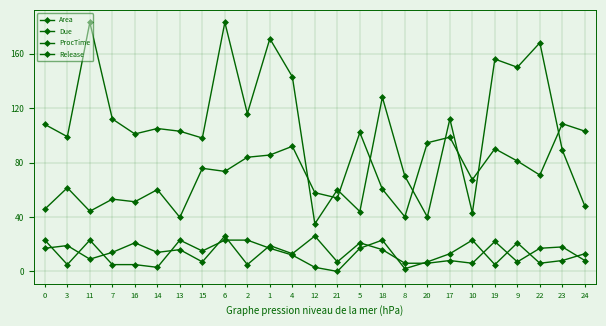

Does the chart have visible grid lines?

Yes